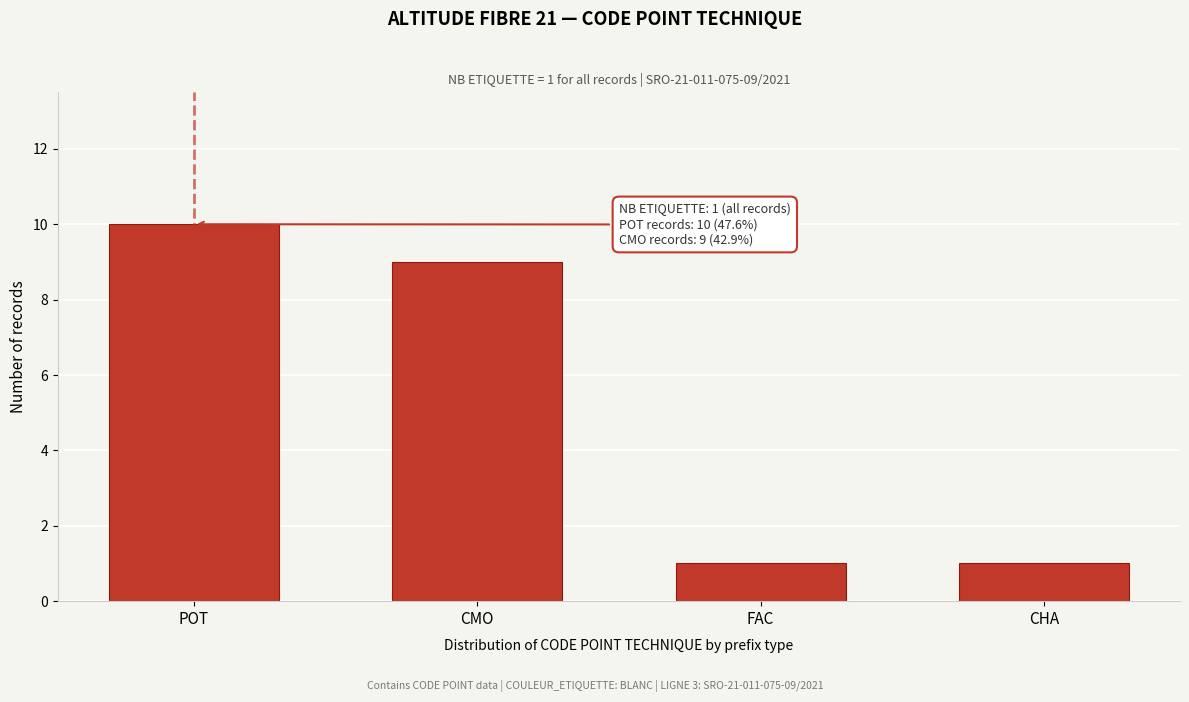

Reading left to right, what are all the values shown in this chart?

10	9	1	1